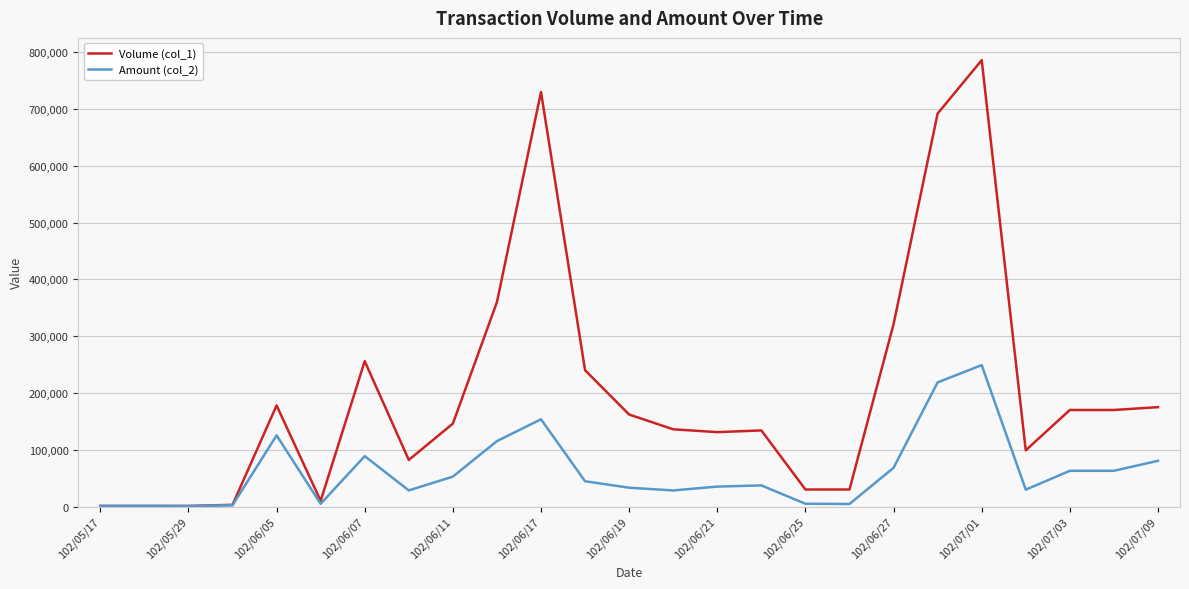

Which series has the largest total across all categories?

Volume (col_1)